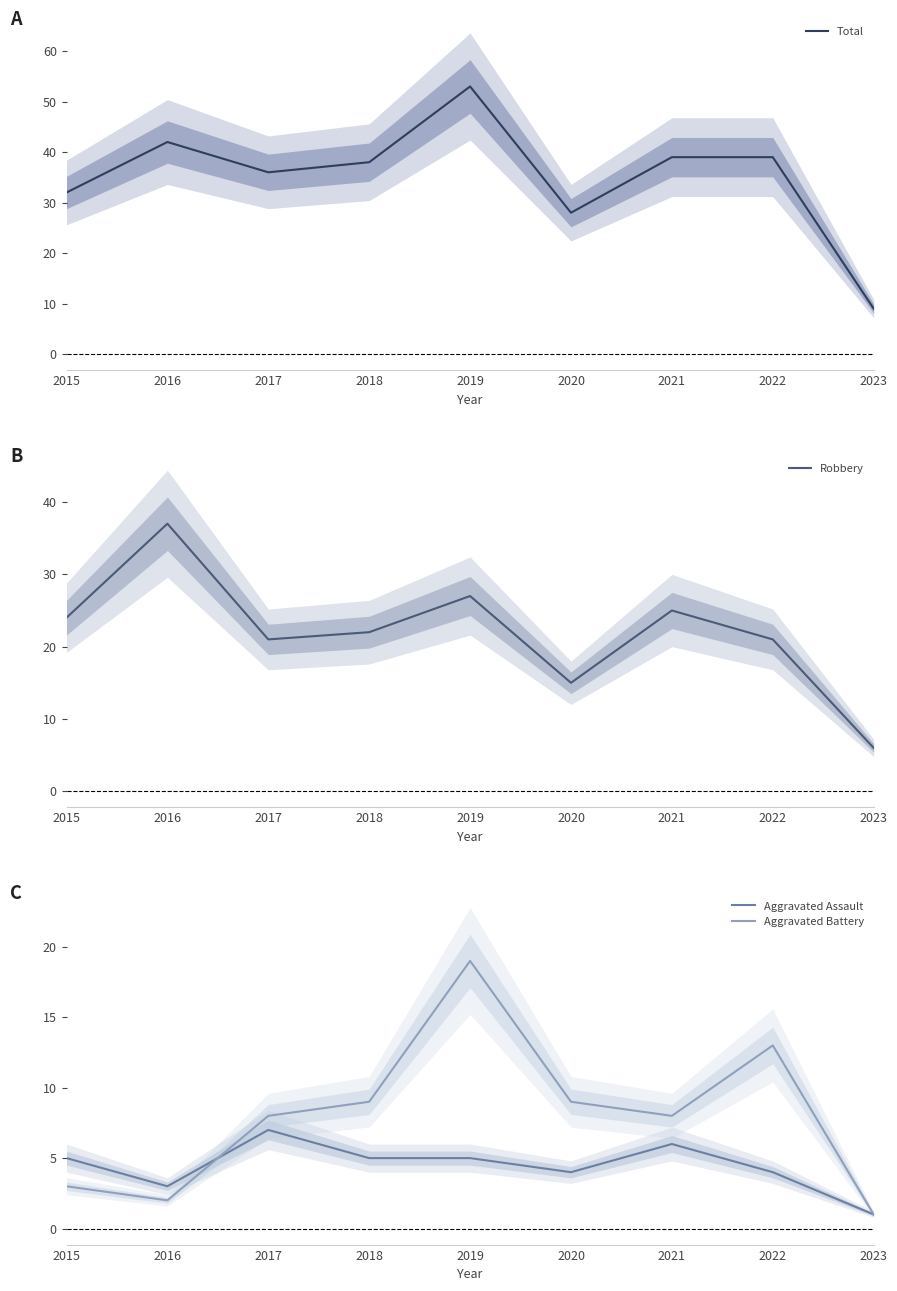

What is the approximate value of Total at 2022, to the nearest 10?

40